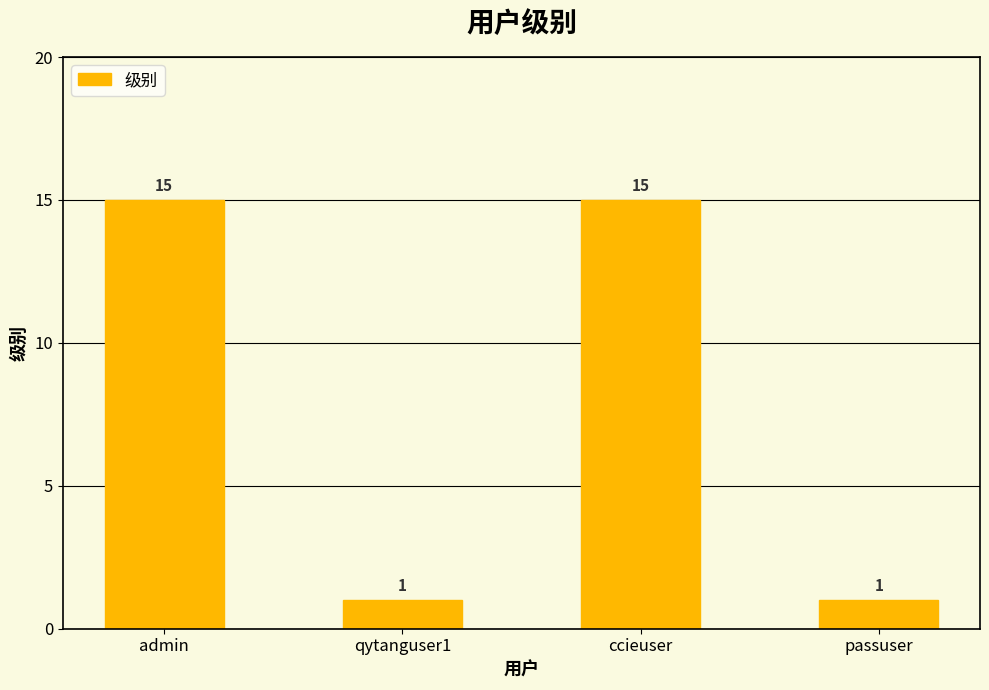

Reading left to right, transcribe all the data shown in this chart.

admin=15	qytanguser1=1	ccieuser=15	passuser=1